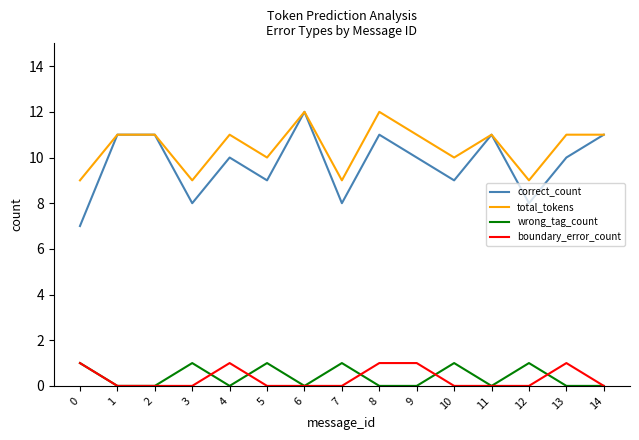

True or false: correct_count and boundary_error_count intersect in this chart.

False